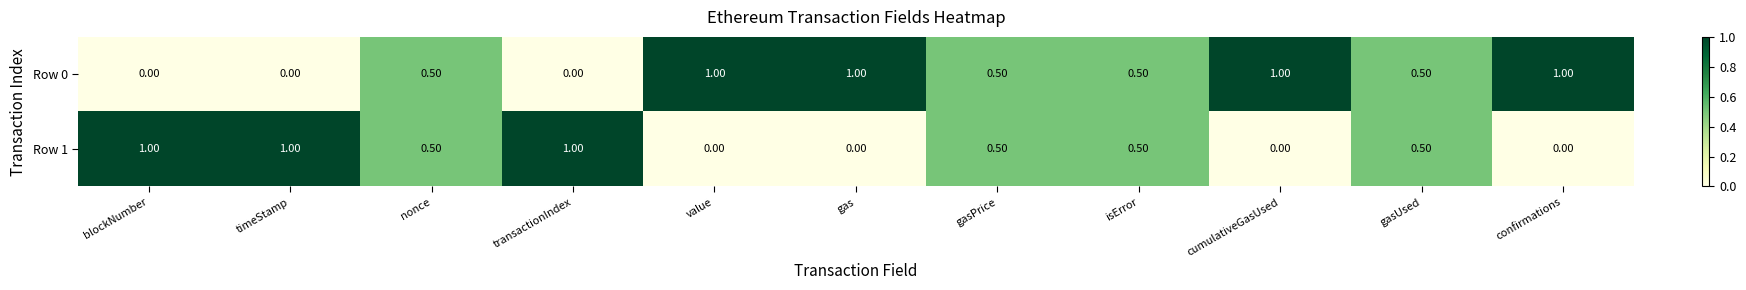

Which series has the largest total across all categories?

Row 0